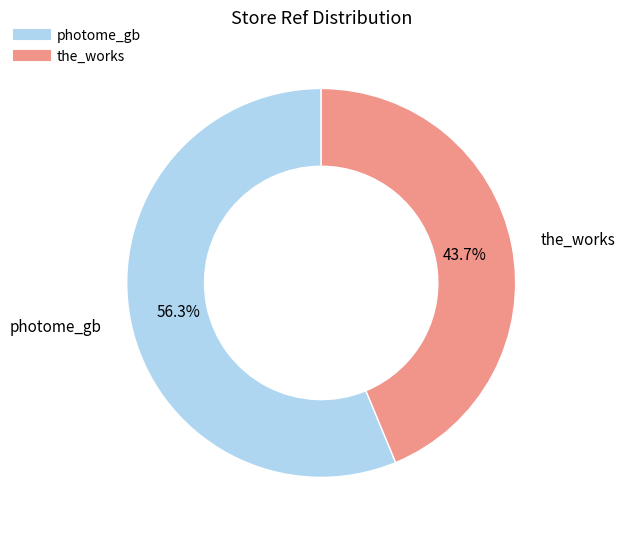

Is it true that photome_gb is 47% of the pie?

False